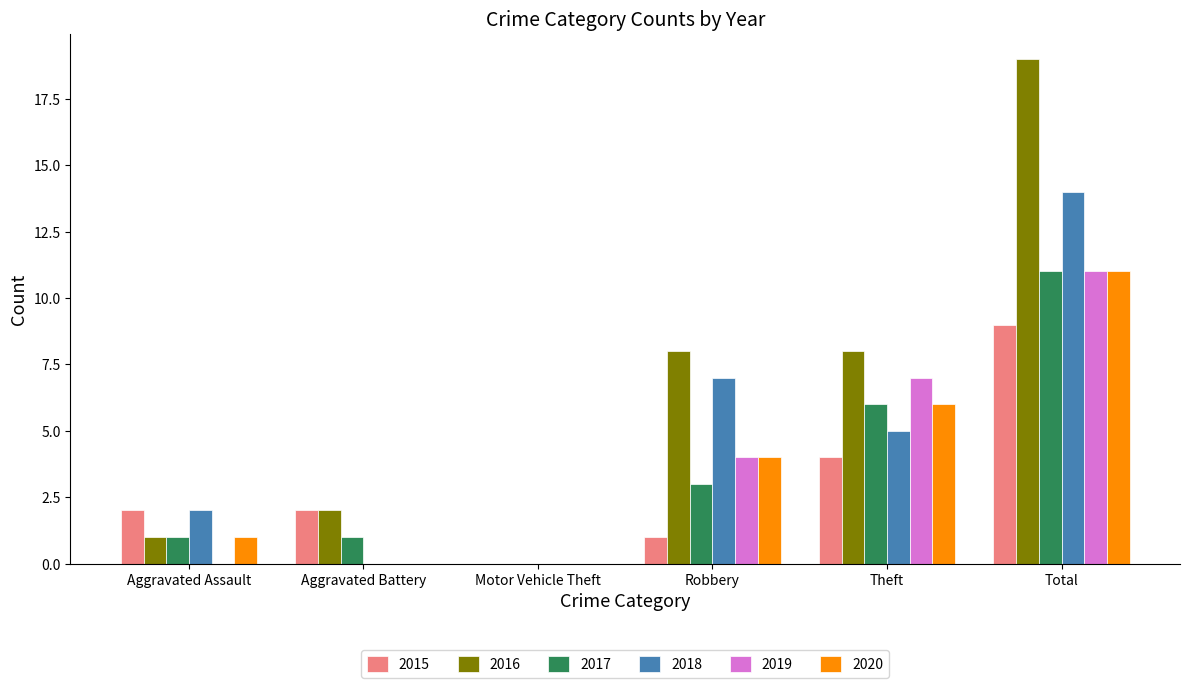

What are all the series names shown in the legend?

2015, 2016, 2017, 2018, 2019, 2020